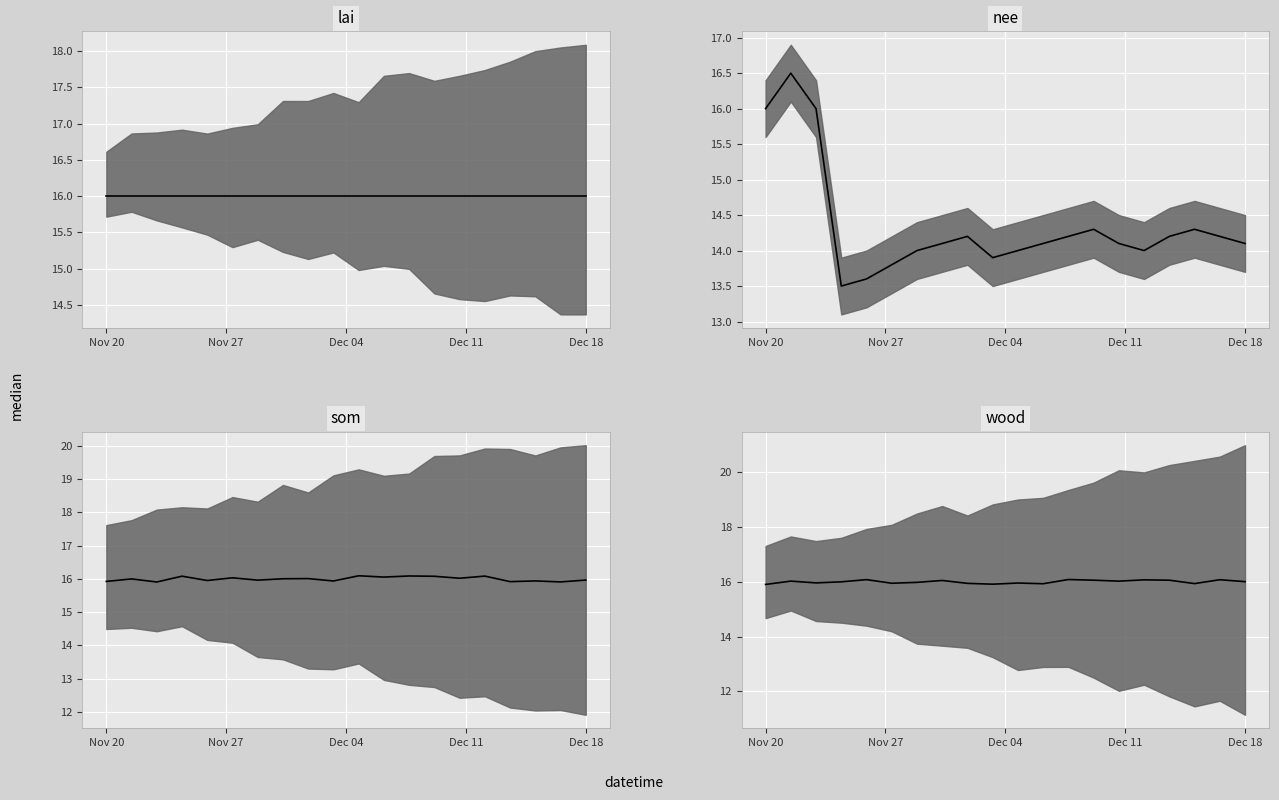

Is this an area chart (filled region under the line)?

No